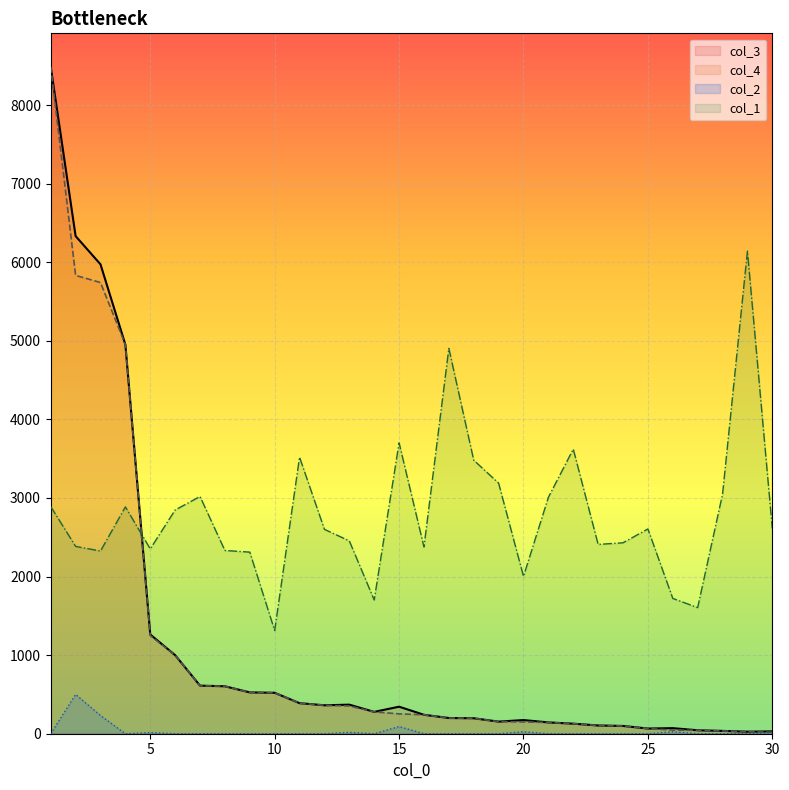

At which category does col_1 reach its first local peak?

4